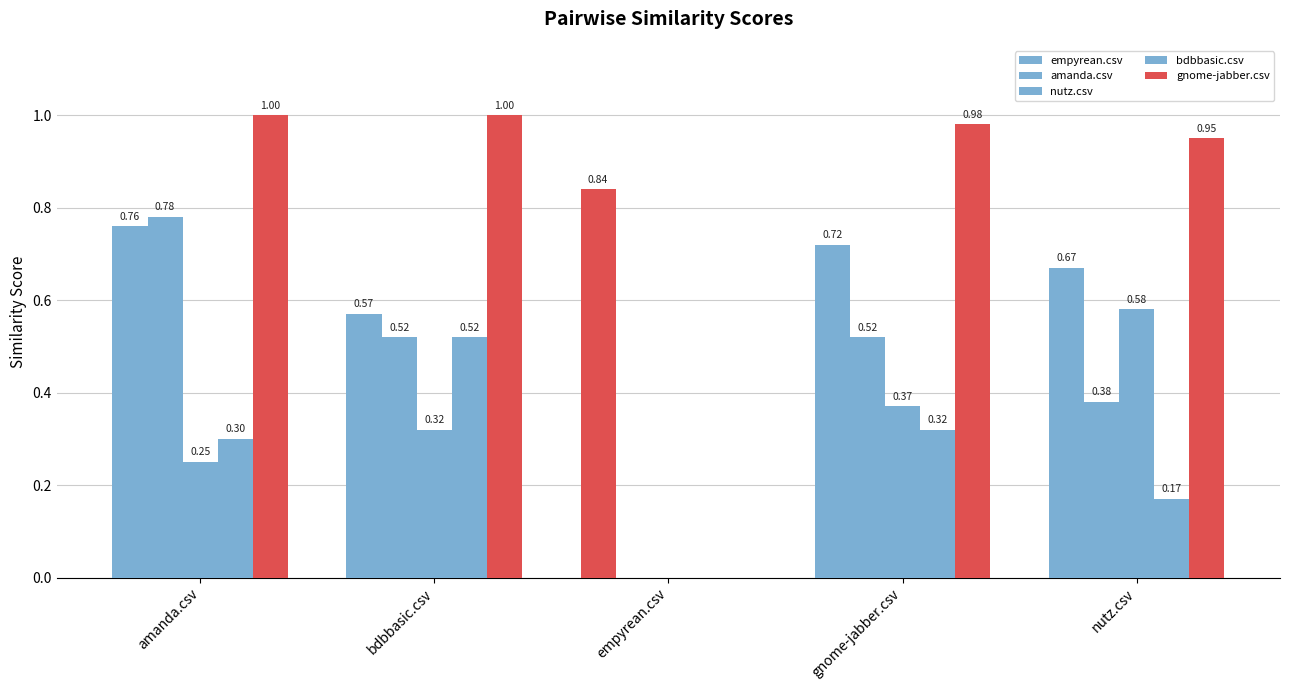

Does the chart contain stacked bars?

No